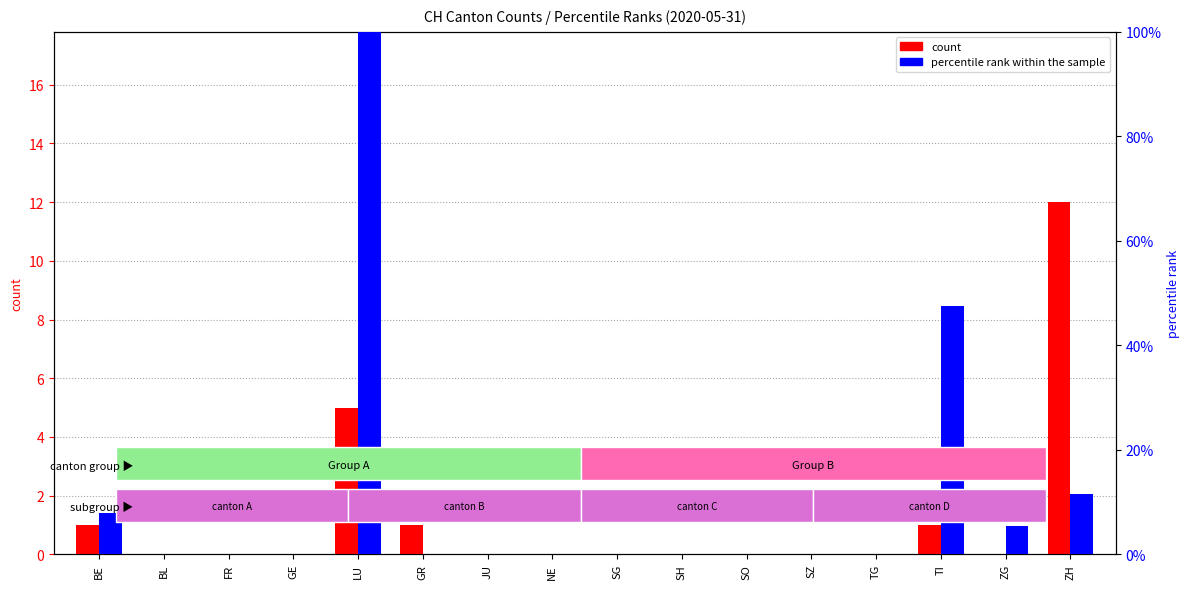

What is the difference between the maximum and minimum values in the count series?

12.0